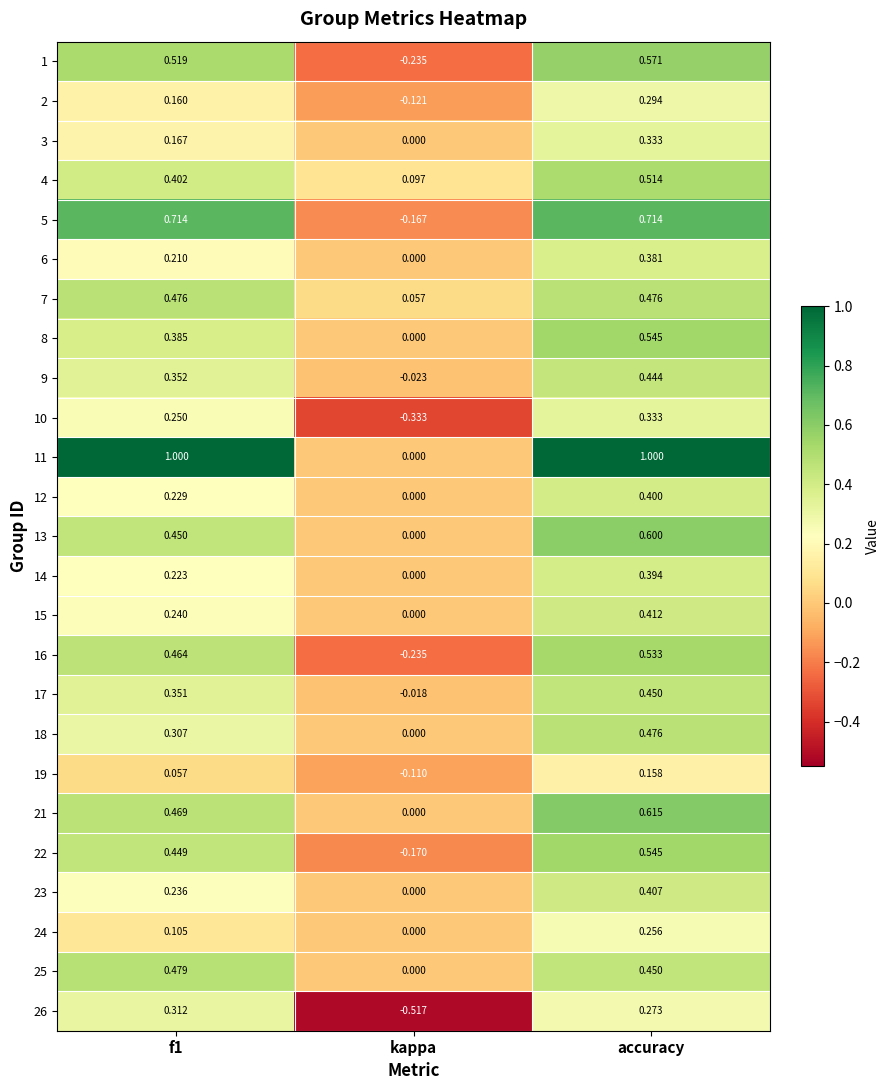

At which label is 7 closest to 0?

kappa